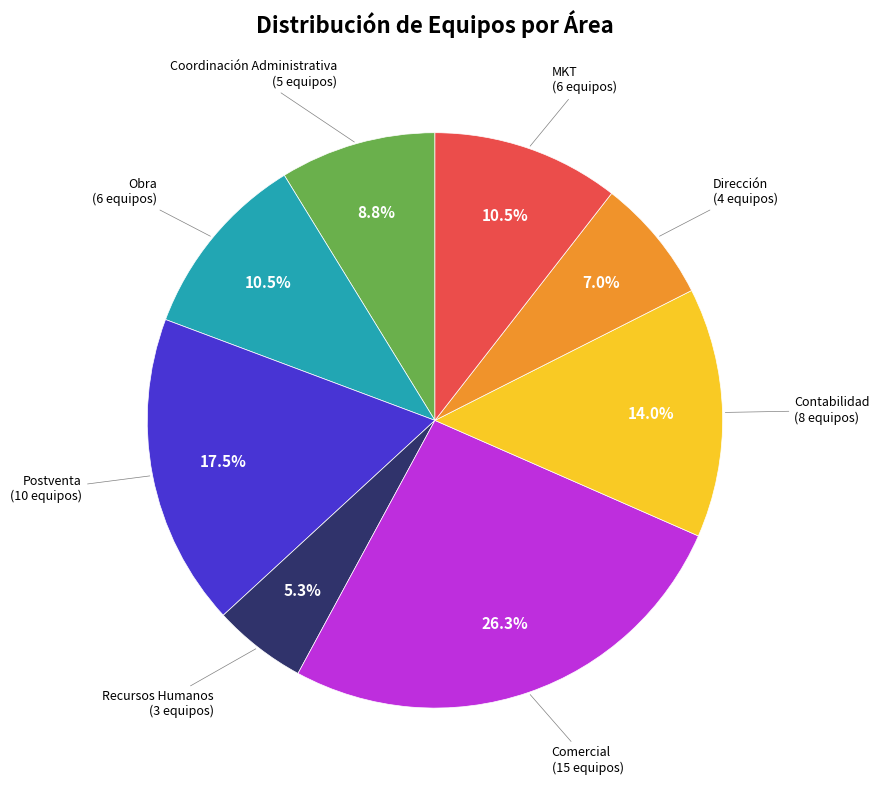

Is there a majority slice in this chart?

No